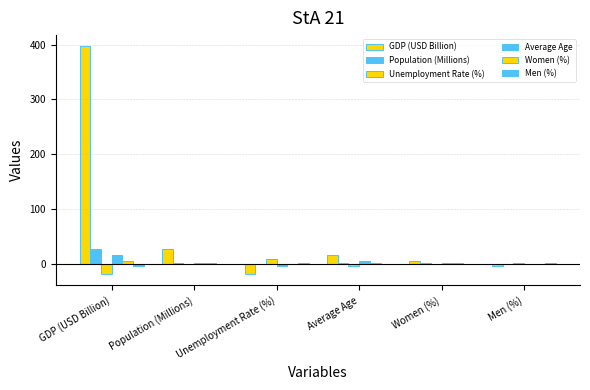

What is the difference between the highest and lowest values at Average Age?

20.3